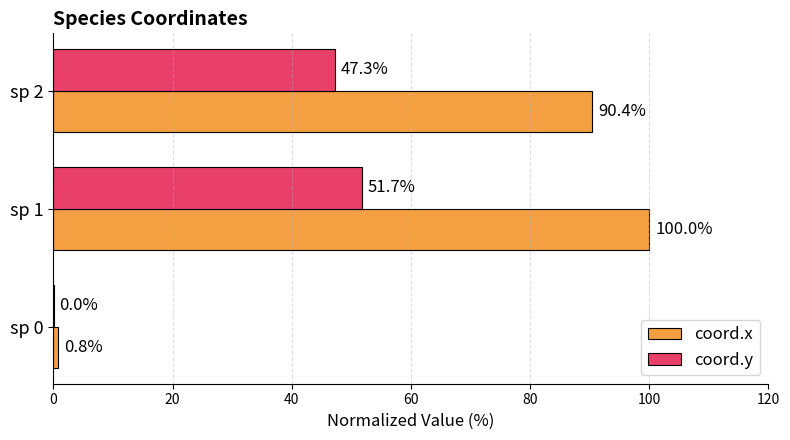

What is the maximum value shown in the chart?

100.0